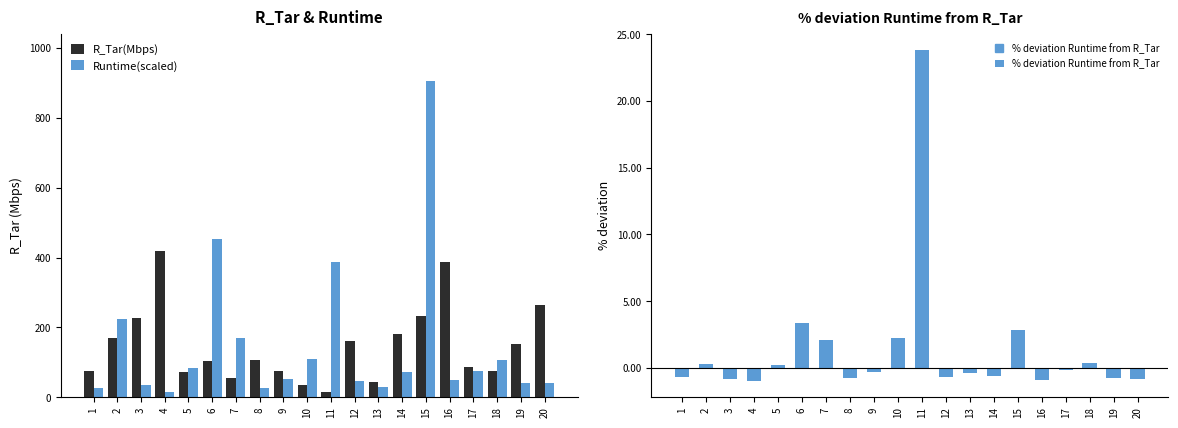

What is the sum of the R_Tar(Mbps) values at 16 and 8?

495.2